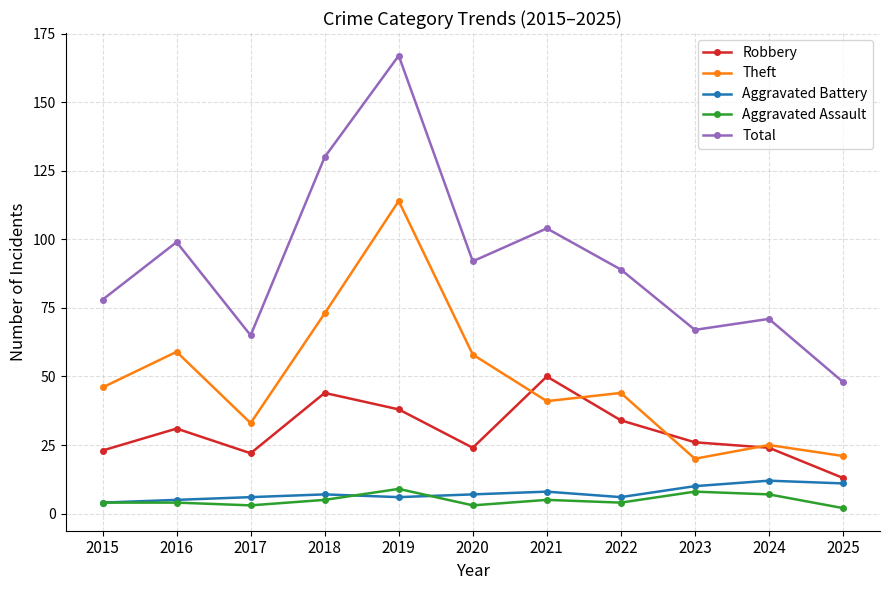

What are all the series names shown in the legend?

Robbery, Theft, Aggravated Battery, Aggravated Assault, Total